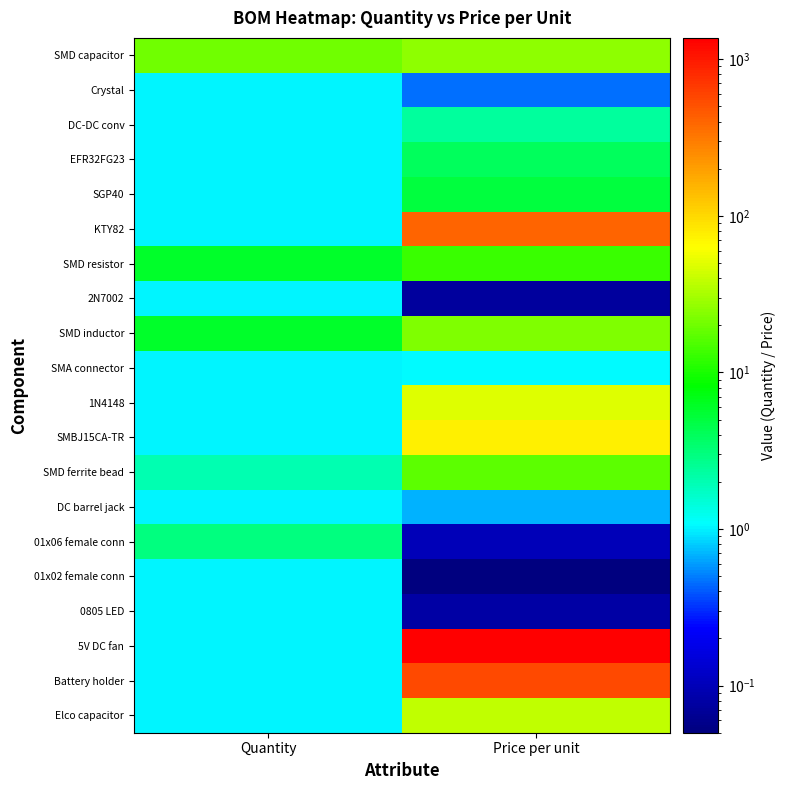

List the series in order of their peak value, lowest first.

Crystal, 2N7002, DC barrel jack, 01x02 female conn, 0805 LED, SMA connector, DC-DC conv, 01x06 female conn, EFR32FG23, SGP40, SMD resistor, SMD ferrite bead, SMD inductor, SMD capacitor, Elco capacitor, 1N4148, SMBJ15CA-TR, KTY82, Battery holder, 5V DC fan